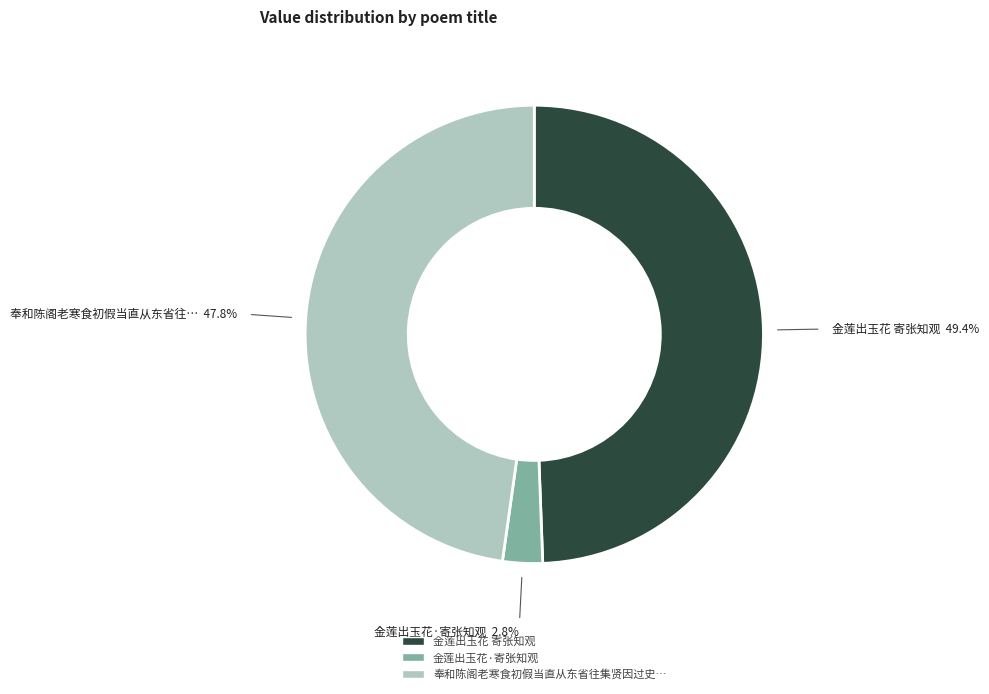

Does any single category account for the majority?

No